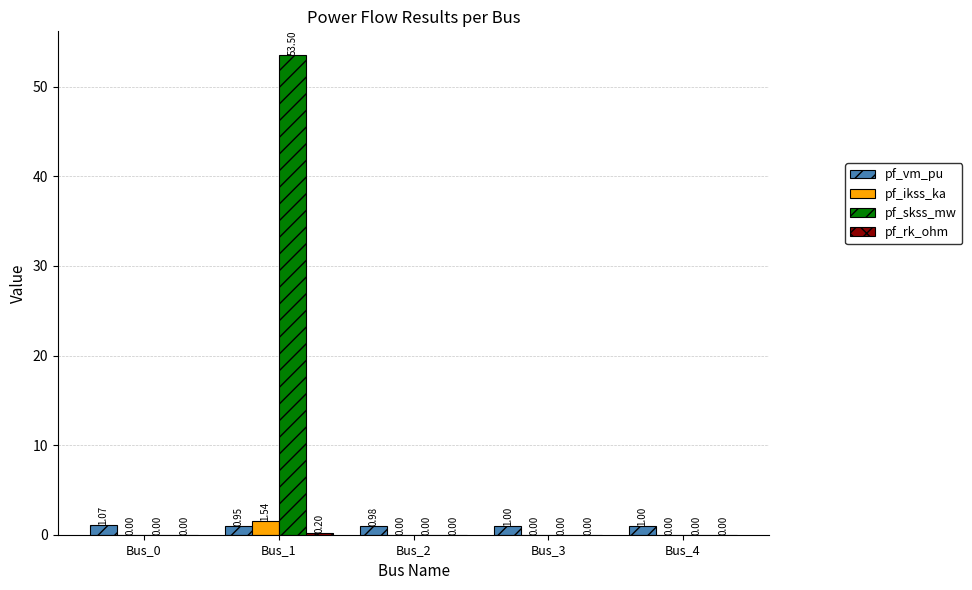

What value does the pf_vm_pu series have at Bus_2?

1.0